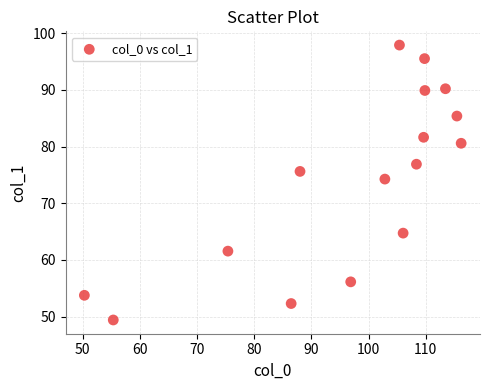

What Y value in the scatter plot is closest to 73?

74.3